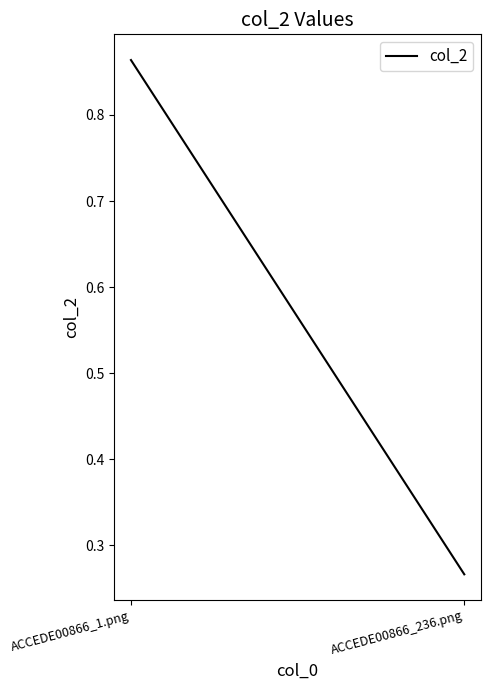

What is the change in value from ACCEDE00866_1.png to ACCEDE00866_236.png?

-0.6